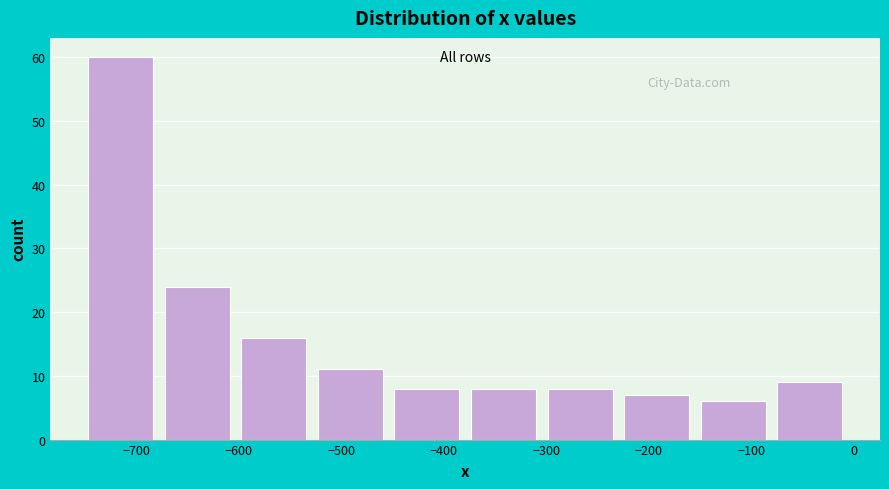

How tall is the bar that spans -70 to 0 on the x-axis? Neither the bar edges nor the heights are printed on the chart, so give them approximately, as read against the axes.

9